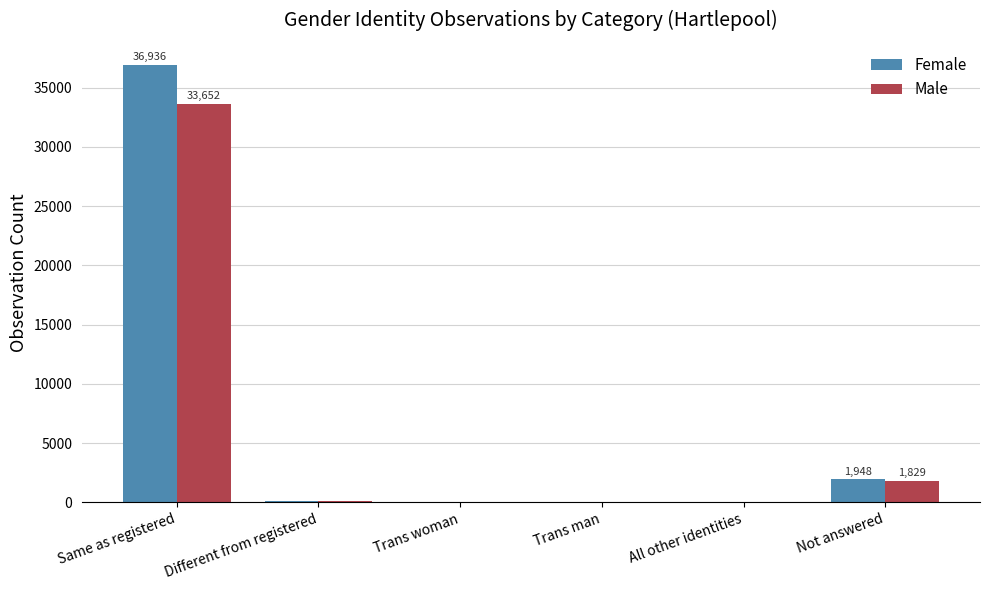

Is it true that Male equals 1829 at Not answered?

True